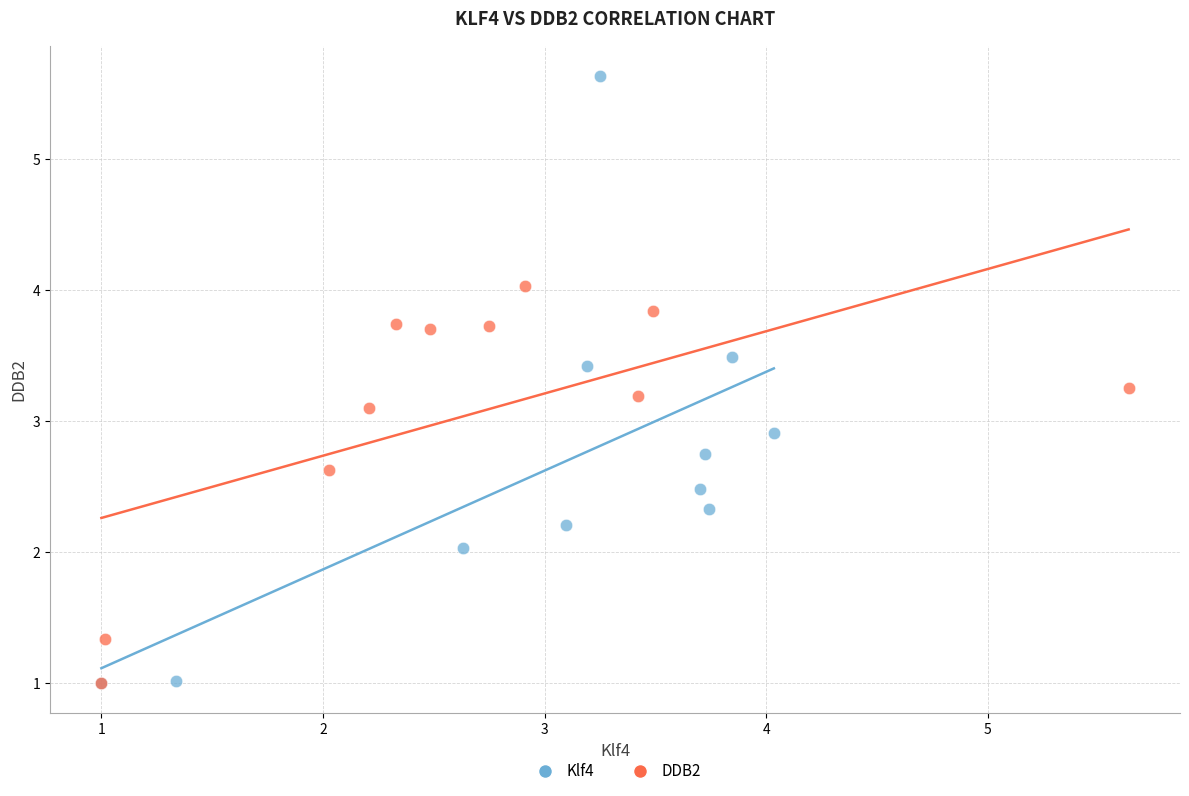

Which series has the widest spread of Y values?

Klf4